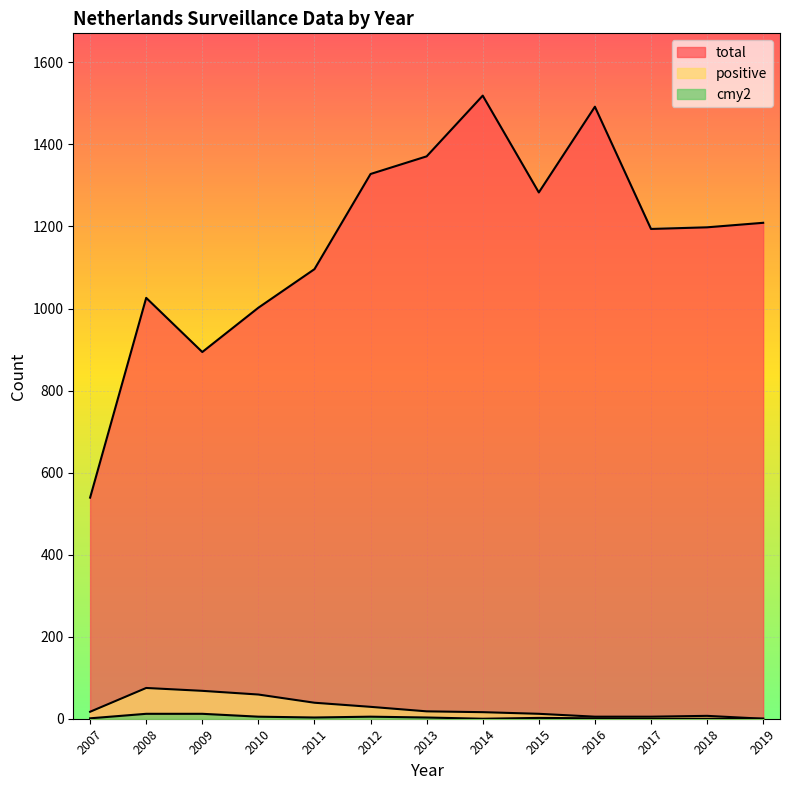

Where is cmy2 nearest to the value 6?

2010